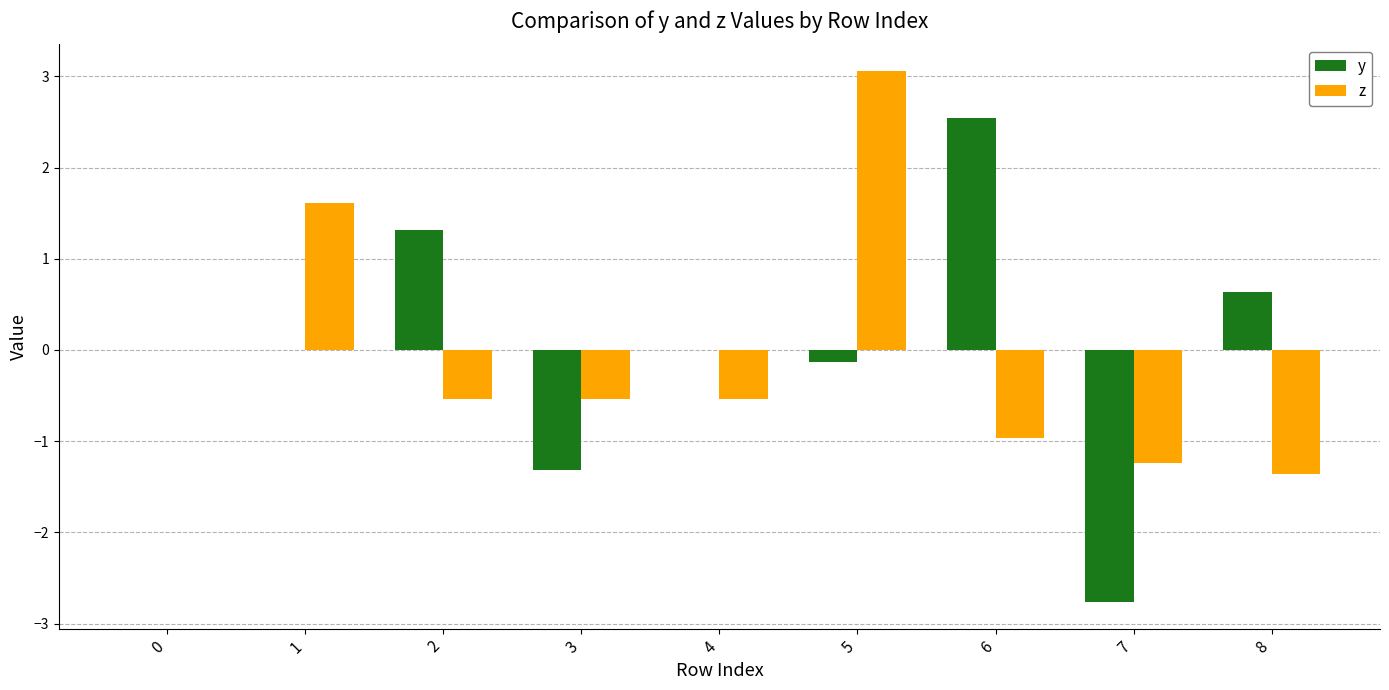

Which series has the largest range (max minus min)?

y